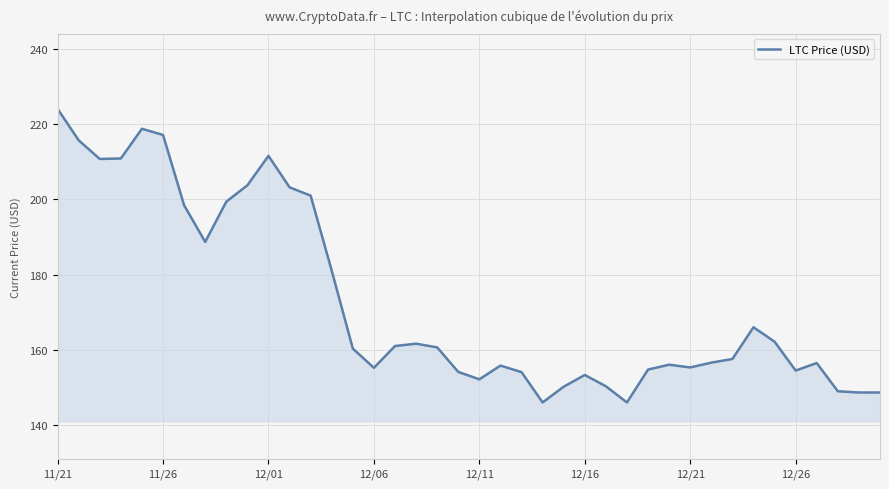

How many values exceed 160?

20